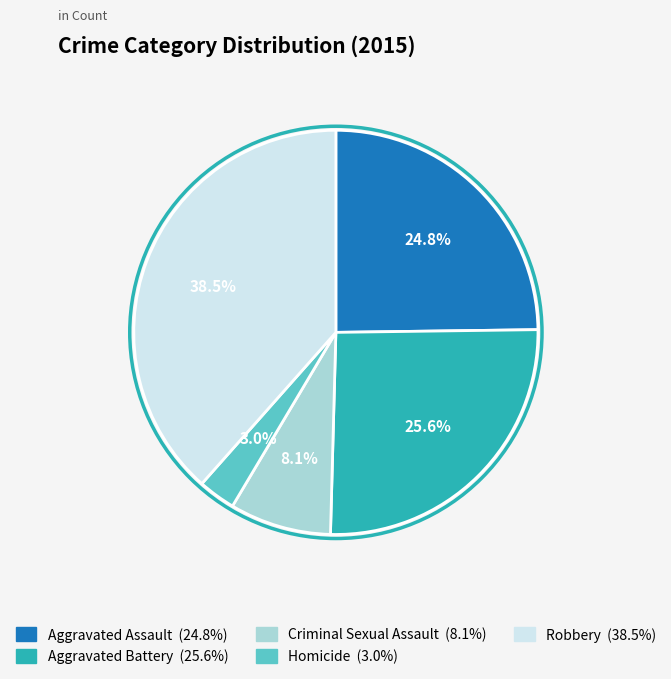

Rank the categories by value from highest to lowest.

Robbery, Aggravated Battery, Aggravated Assault, Criminal Sexual Assault, Homicide